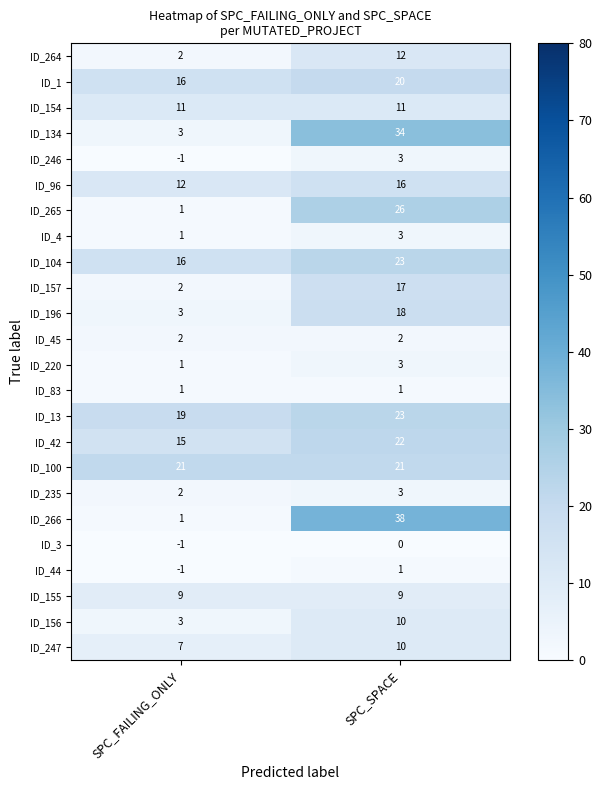

List the labels in order of ID_3 value, smallest first.

SPC_FAILING_ONLY, SPC_SPACE